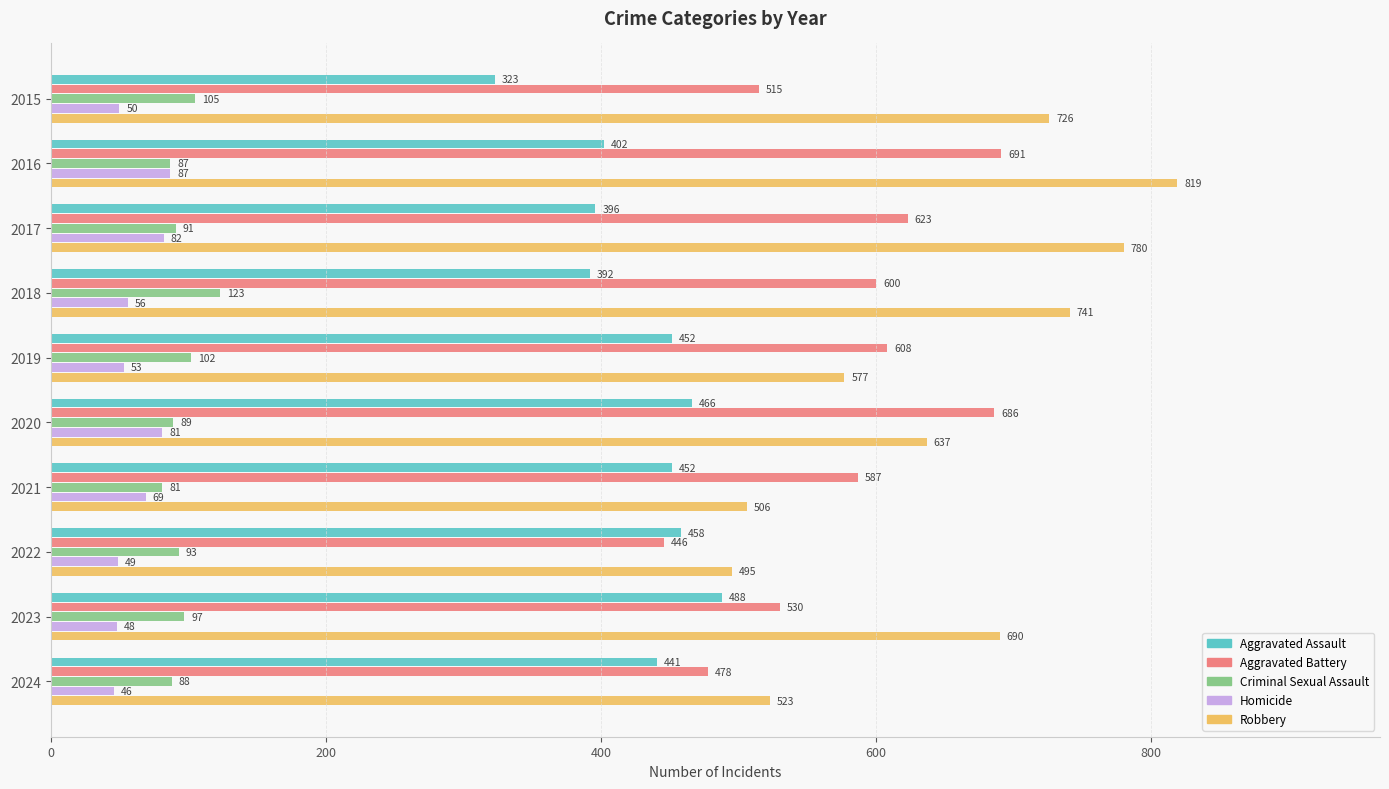

What is the sum of all Homicide values?

621